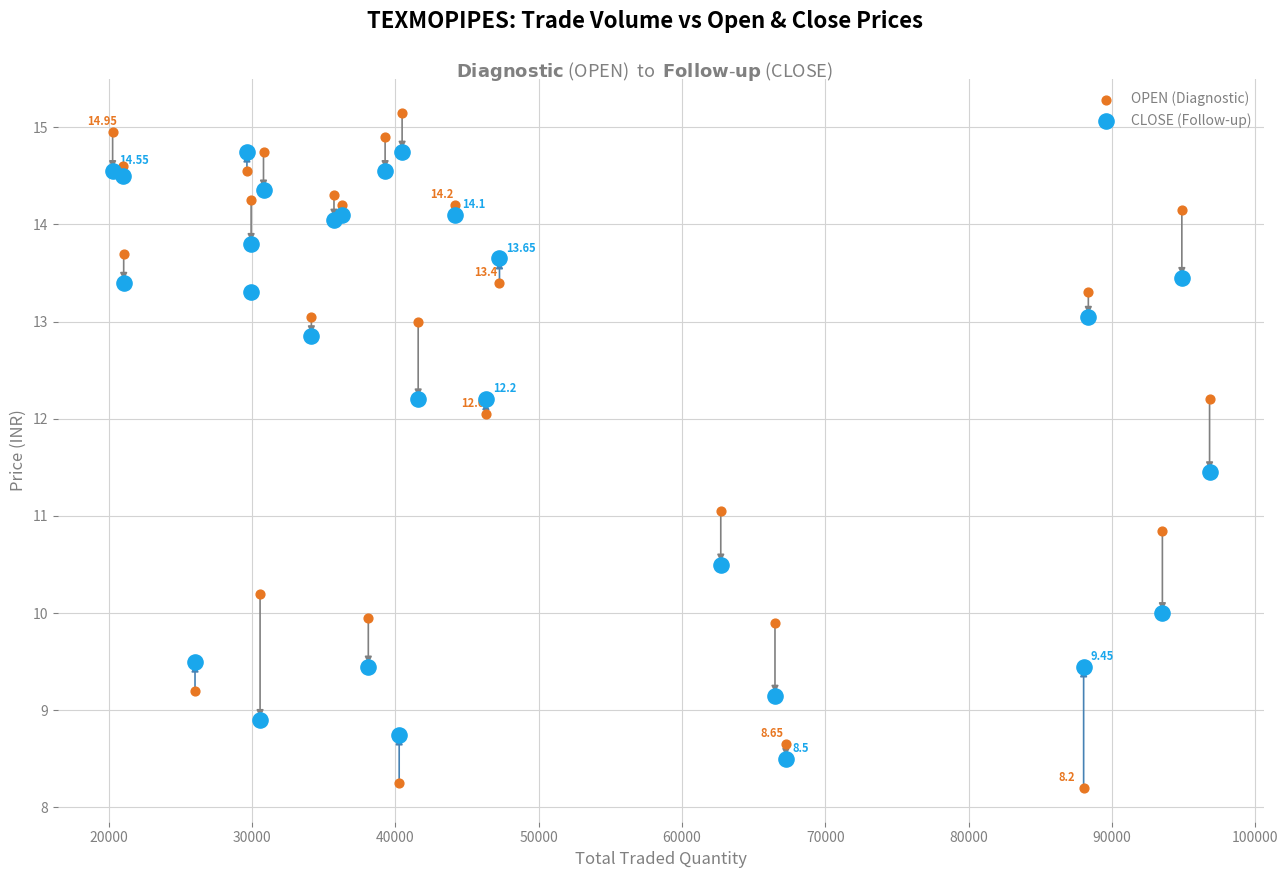

Which series has the widest spread of Y values?

OPEN (Diagnostic)